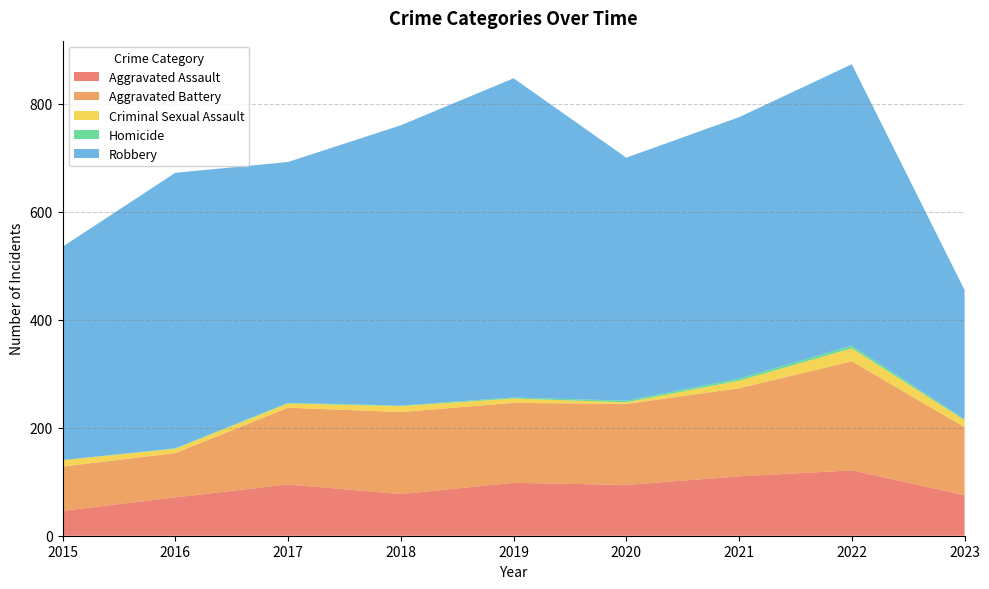

Reading left to right, extract all data points from this chart.

Aggravated Assault: 46	71	95	77	98	94	110	121	75
Aggravated Battery: 82	82	142	152	148	150	163	202	126
Criminal Sexual Assault: 12	8	8	11	8	3	14	24	13
Homicide: 0	1	1	1	2	3	4	5	2
Robbery: 395	510	446	519	591	450	484	521	239